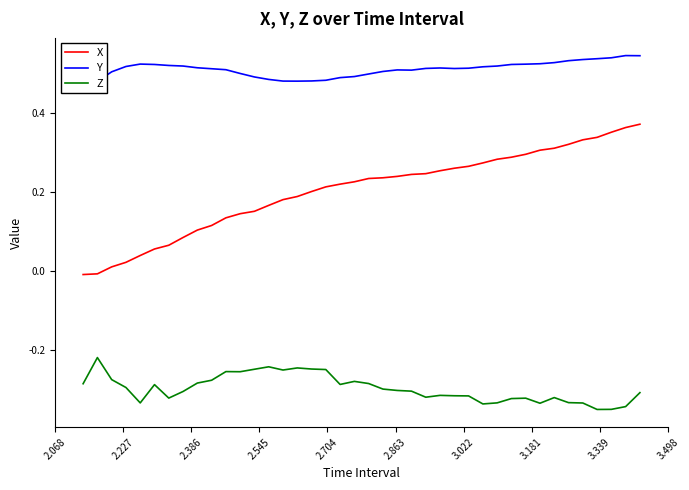

What is the smallest value displayed?

-0.3